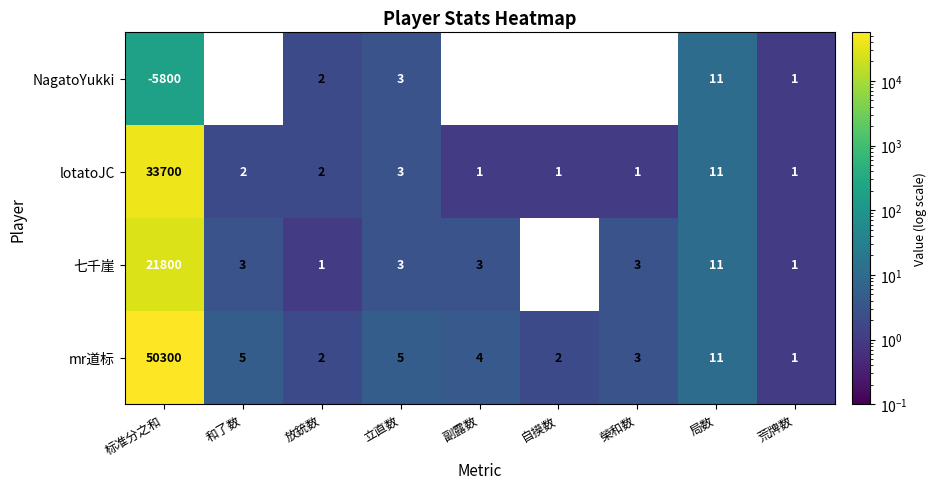

What is the average value of the NagatoYukki series?

-643